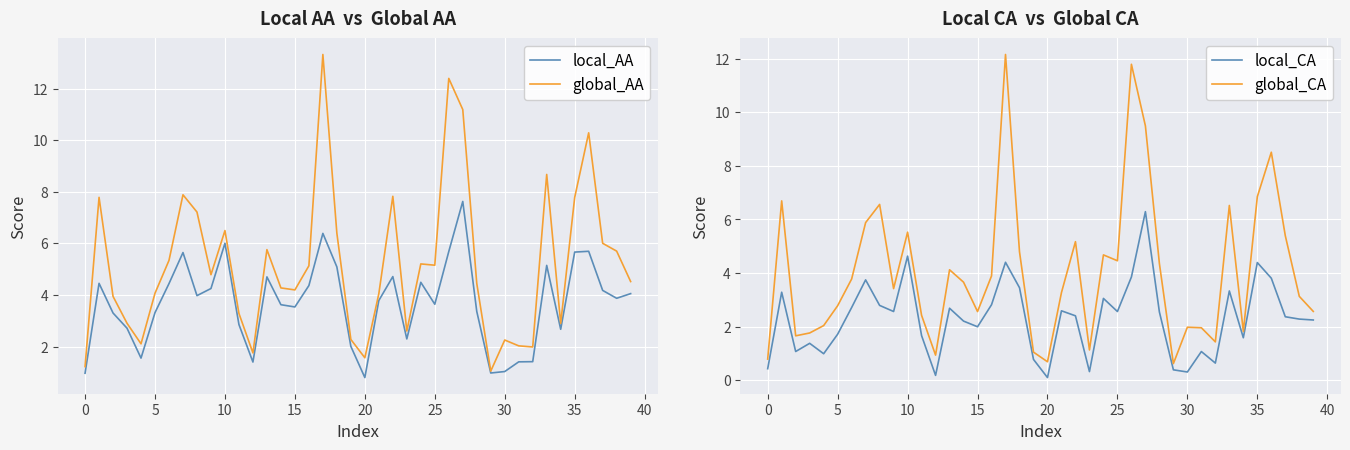

What is the average value of the local_CA series?

2.3